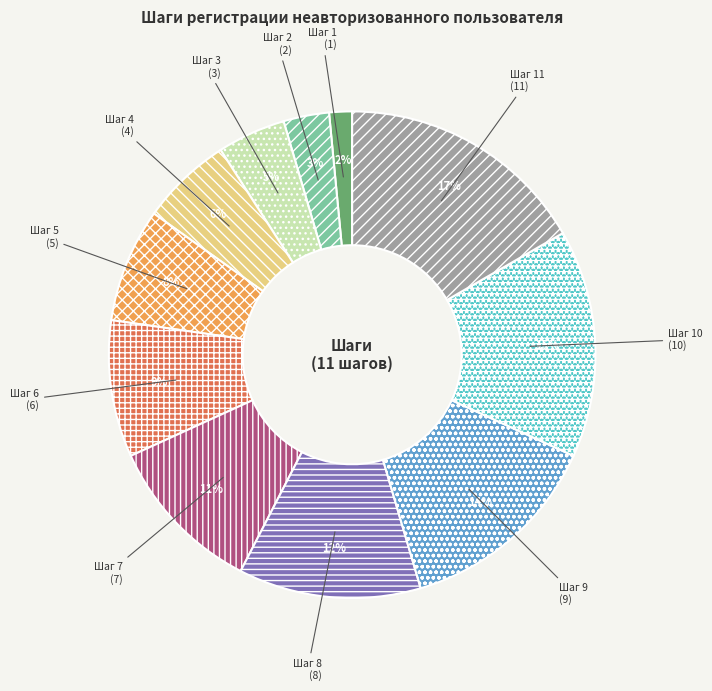

Is there a majority slice in this chart?

No